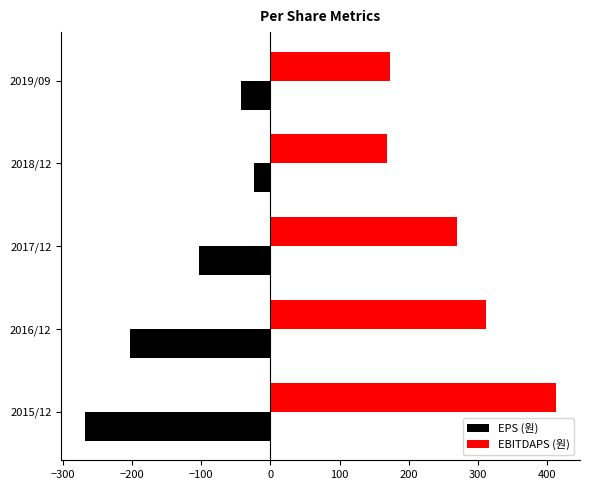

What is the approximate value of EPS (원) at 2017/12?

-103